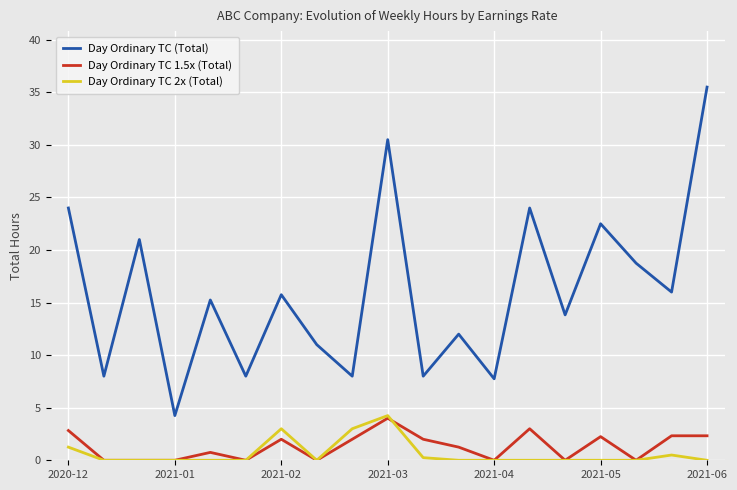

In Day Ordinary TC (Total), how many points are lower than both neighbors (excluding endpoints)?

8